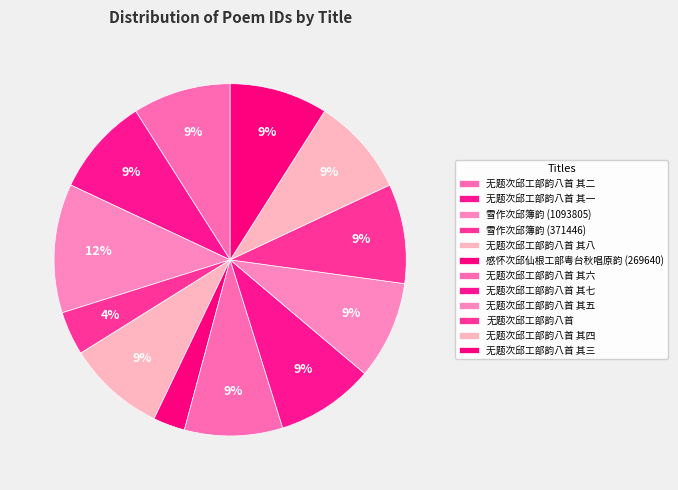

To the nearest percent, what percentage of the pie is 无题次邱工部韵八首 其七?

9%